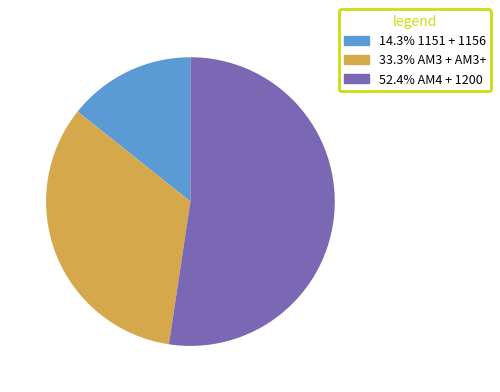

Does any single category account for the majority?

Yes